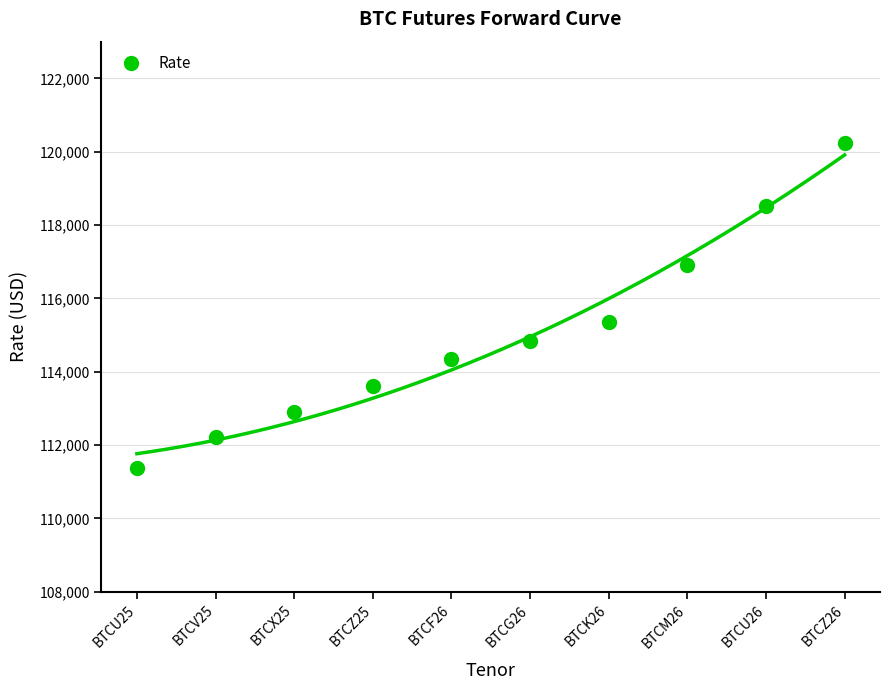

Rank the categories by value from highest to lowest.

BTCZ26, BTCU26, BTCM26, BTCK26, BTCG26, BTCF26, BTCZ25, BTCX25, BTCV25, BTCU25